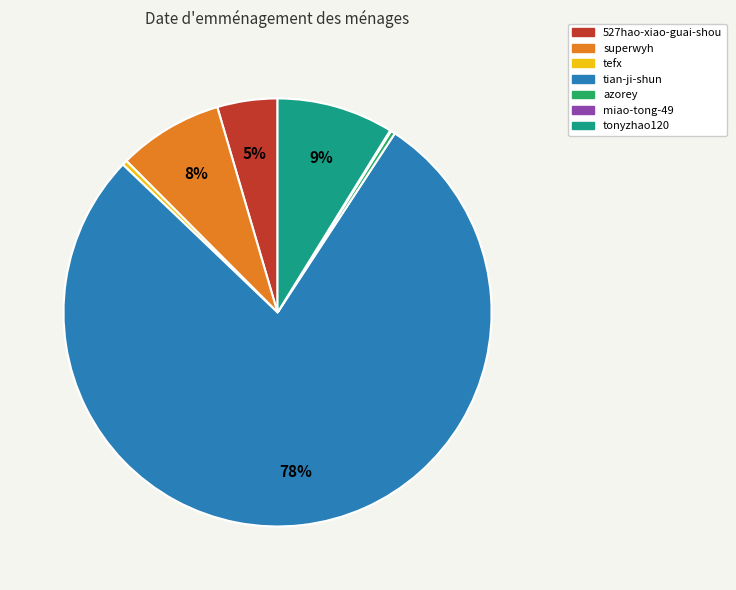

To the nearest percent, what is the difference between the largest and smallest slice percentages?

78%